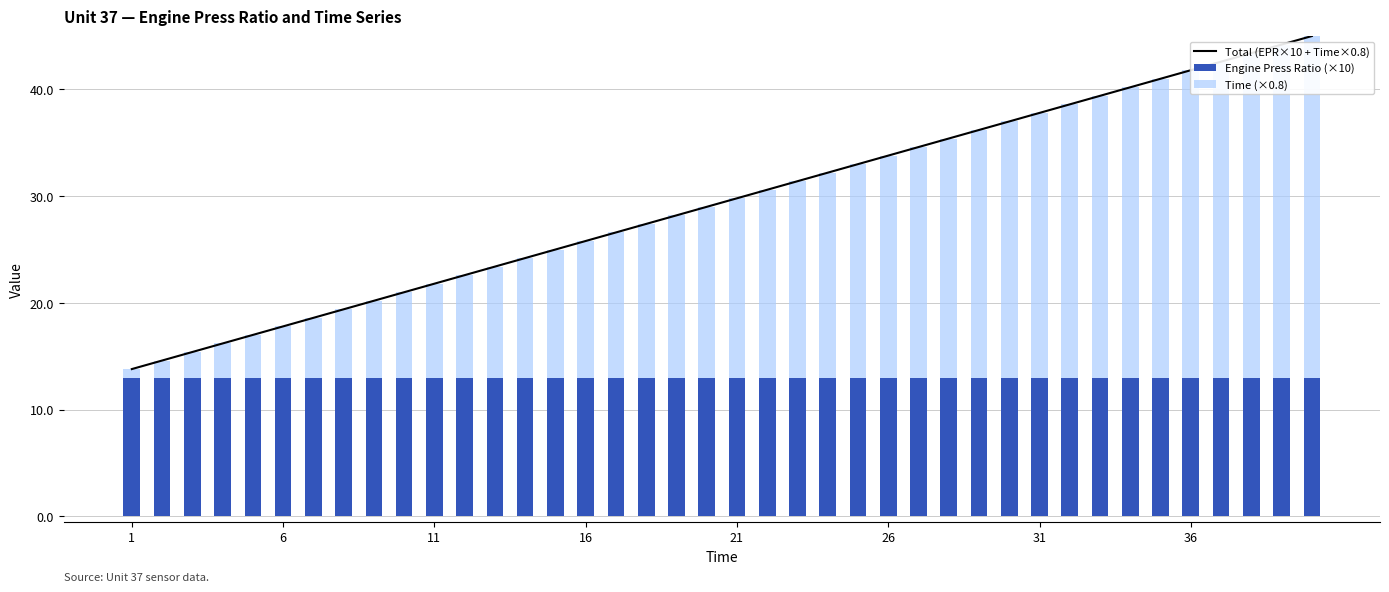

True or false: Time (×0.8) has a value of 13.4 at 33.

False